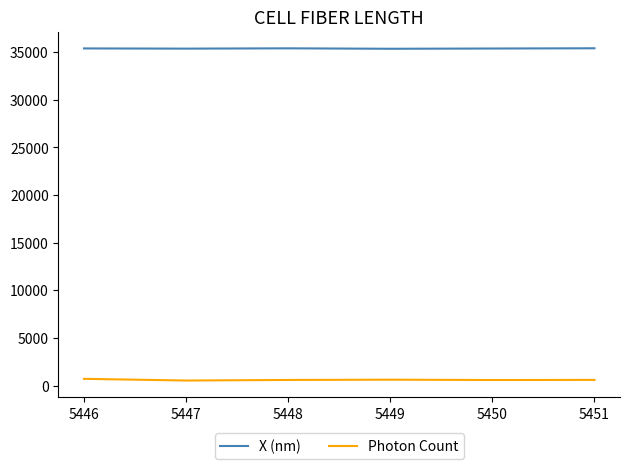

True or false: X (nm) has a value of 14596.9 at 5447.

False